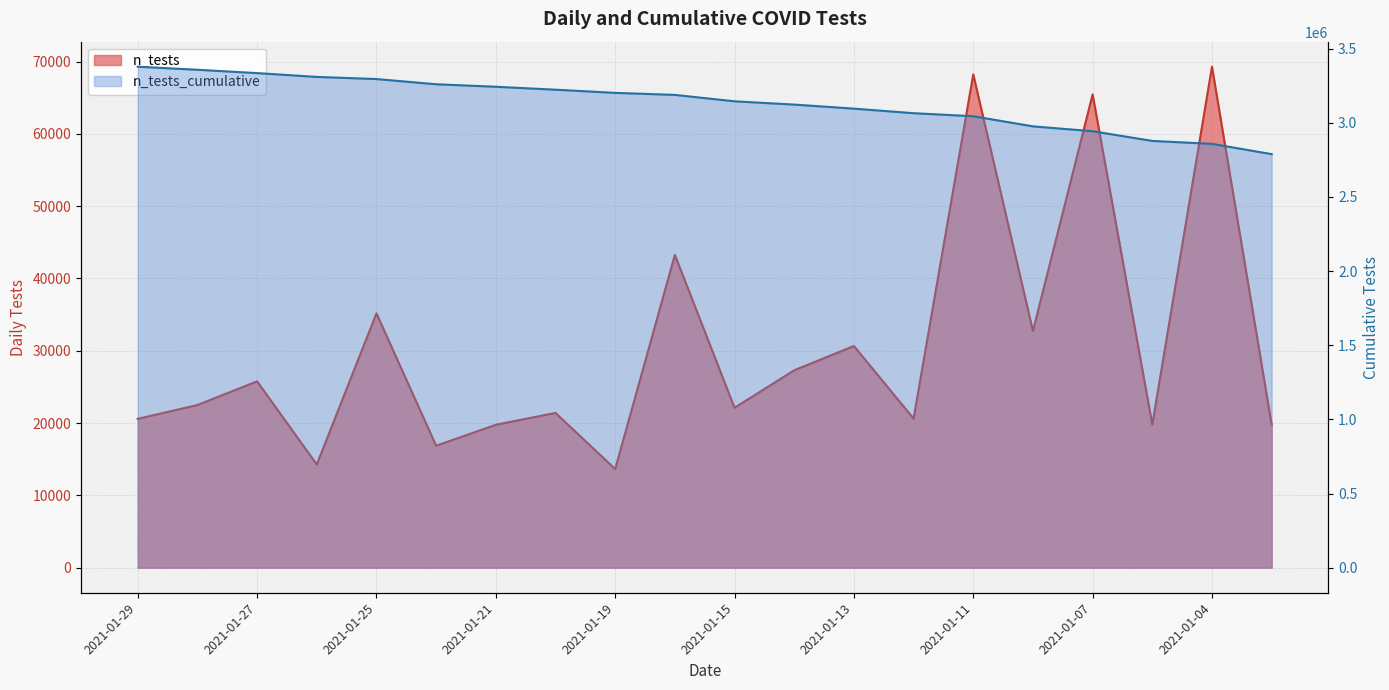

Does the chart display data point markers on the line(s)?

No